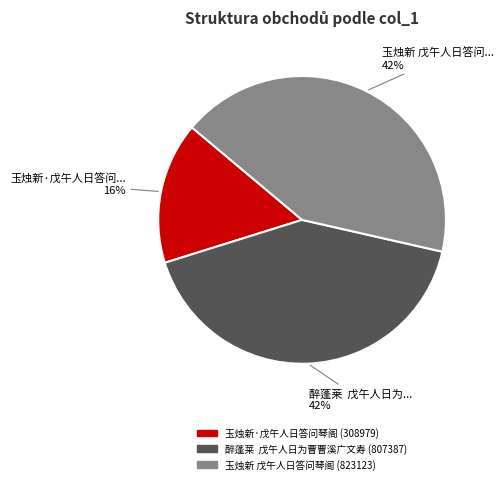

The 玉烛新·戊午人日答问琴阁 slice represents 16% of the pie. True or false?

True